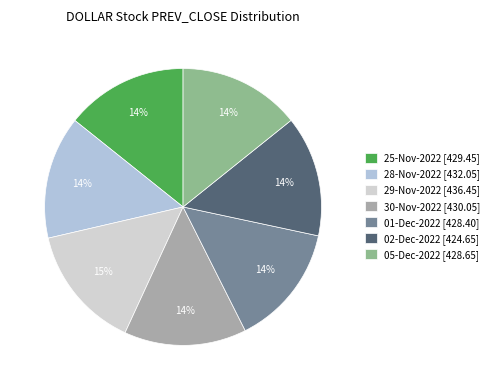

Count the number of slices in the pie.

7